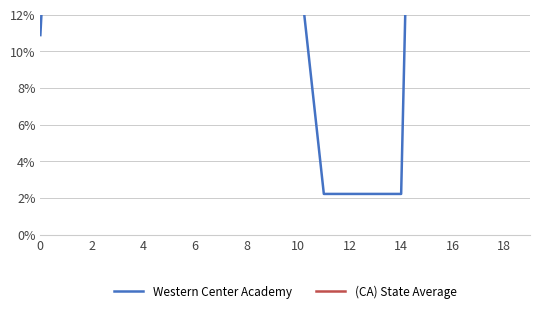

Is the value of (CA) State Average at 17 greater than the value of Western Center Academy at 15?

No